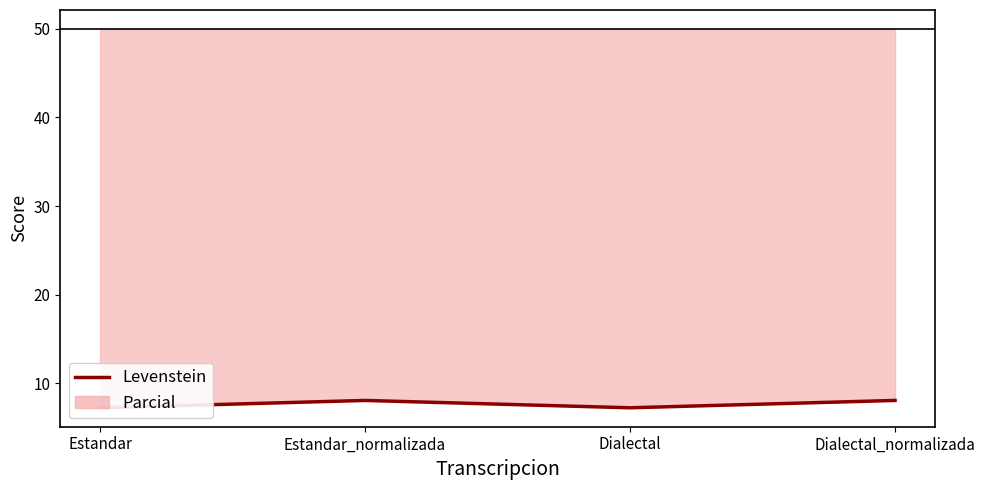

What is the label of the 2nd point from the left?

Estandar_normalizada